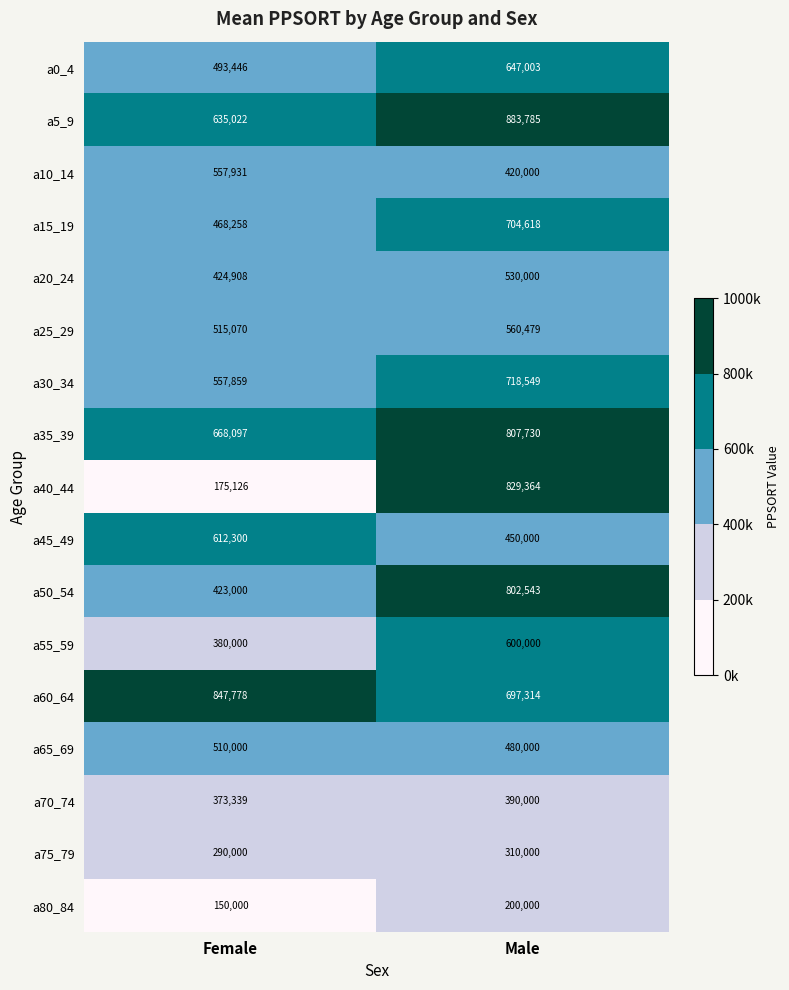

What is the sum of all a20_24 values?

954908